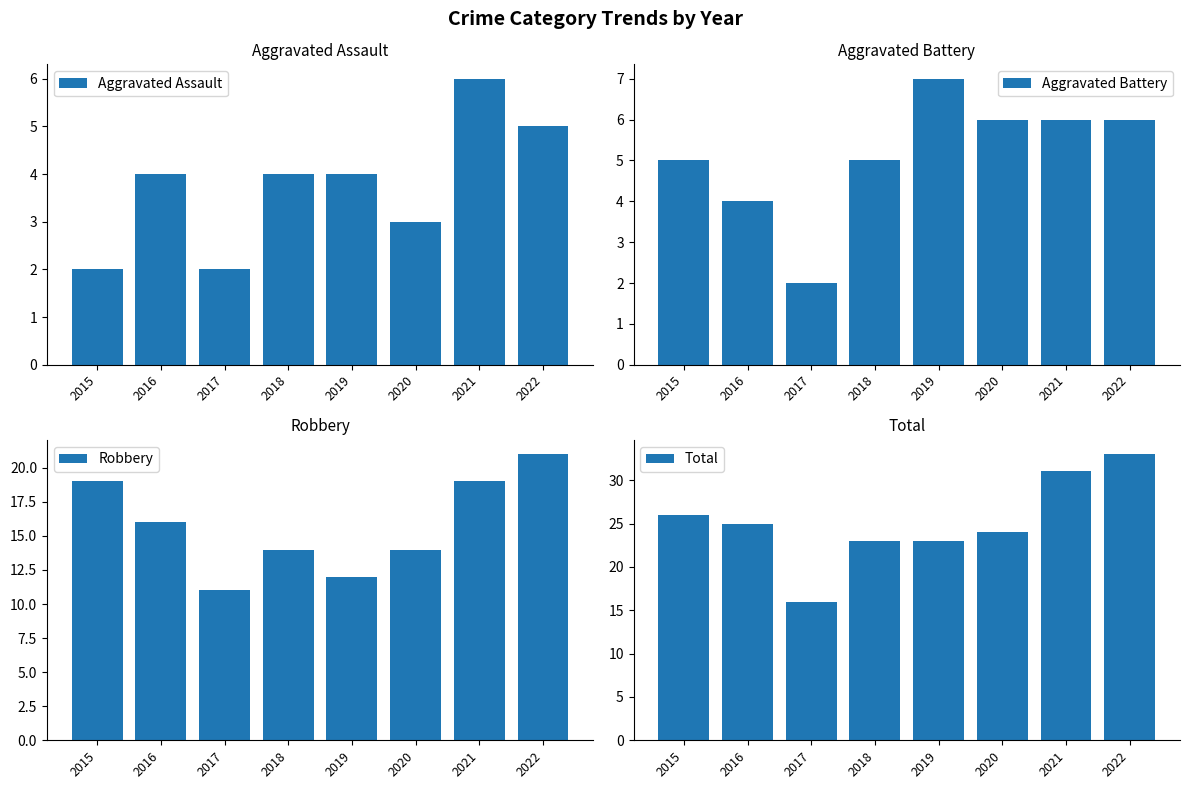

The value of Aggravated Assault at 2016 is 4. True or false?

True